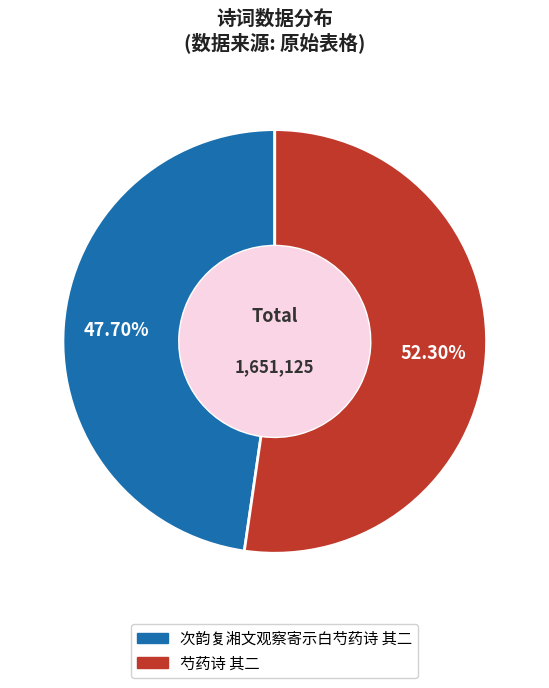

To the nearest percent, what is the difference between the largest and smallest slice percentages?

5%